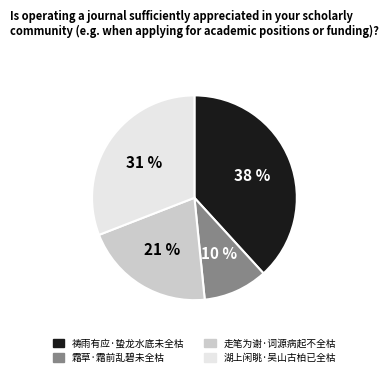

Between 祷雨有应·蛰龙水底未全枯 and 走笔为谢·词源病起不全枯, which is larger?

祷雨有应·蛰龙水底未全枯